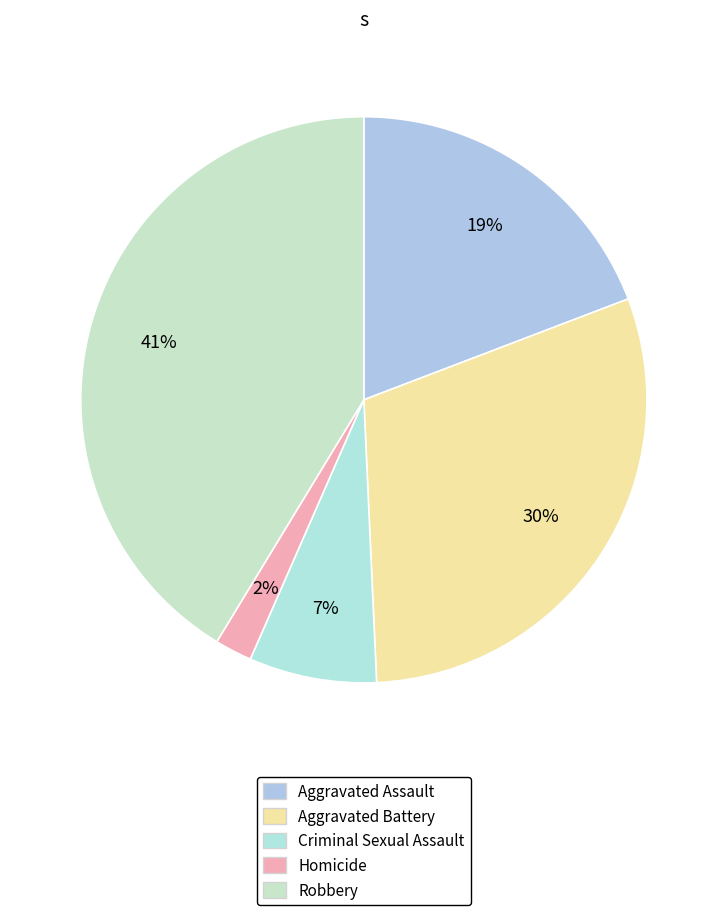

What is the change in value from Aggravated Battery to Criminal Sexual Assault?

-5318